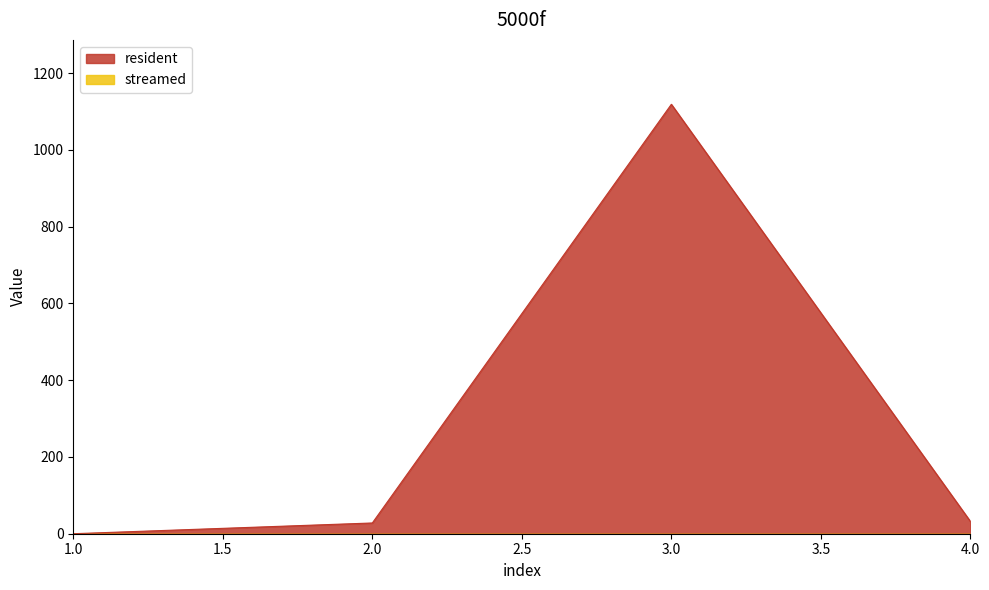

What is the sum of all values?

1179